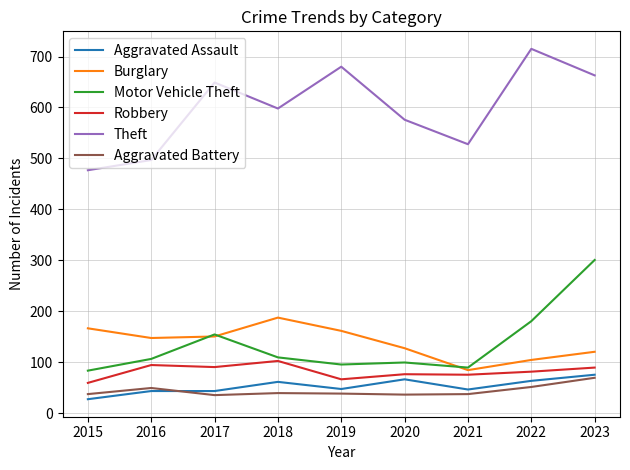

How many values in the Theft series are below 598?

4